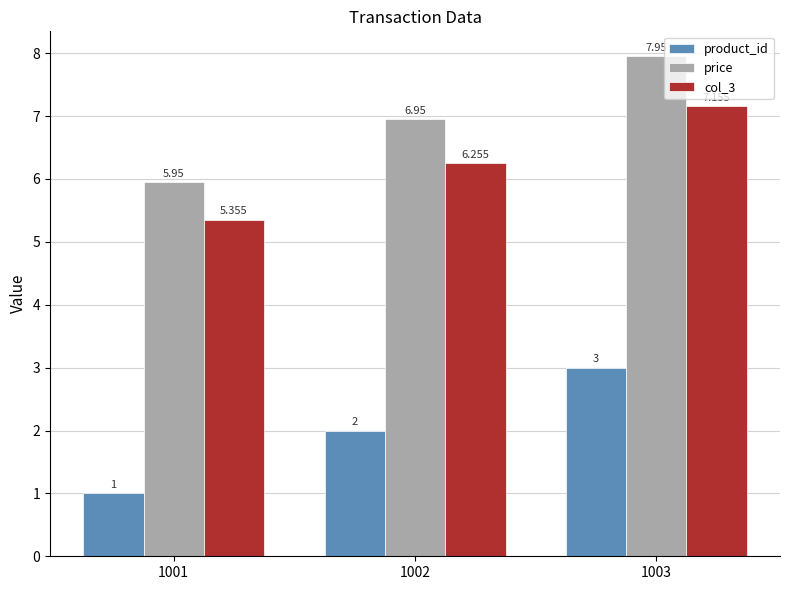

List the labels in order of price value, smallest first.

1001, 1002, 1003